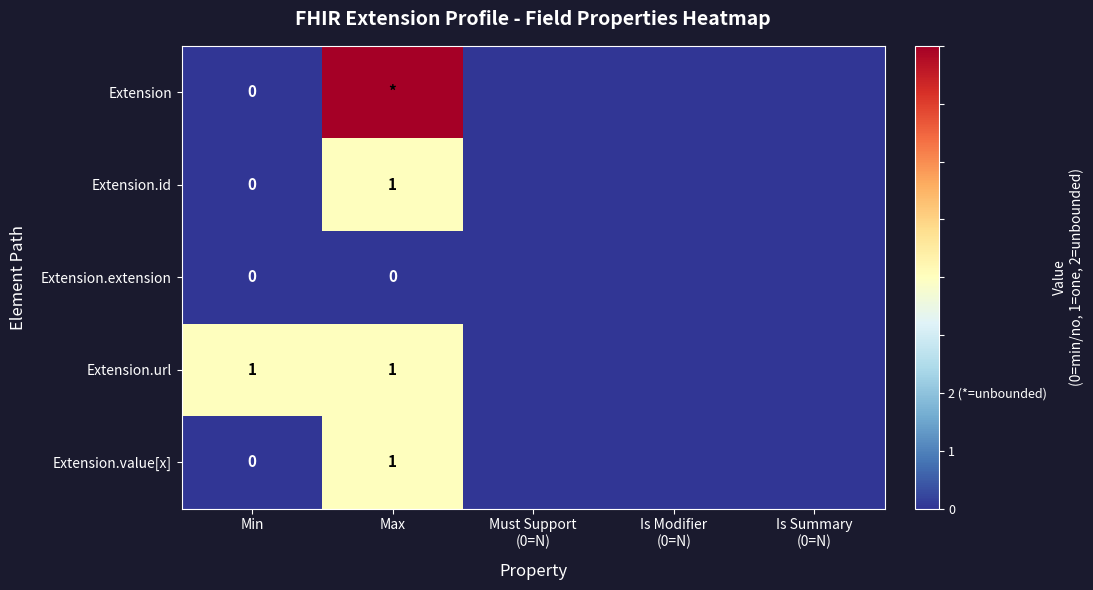

How many Extension.value[x] values are between 0 and 1?

5